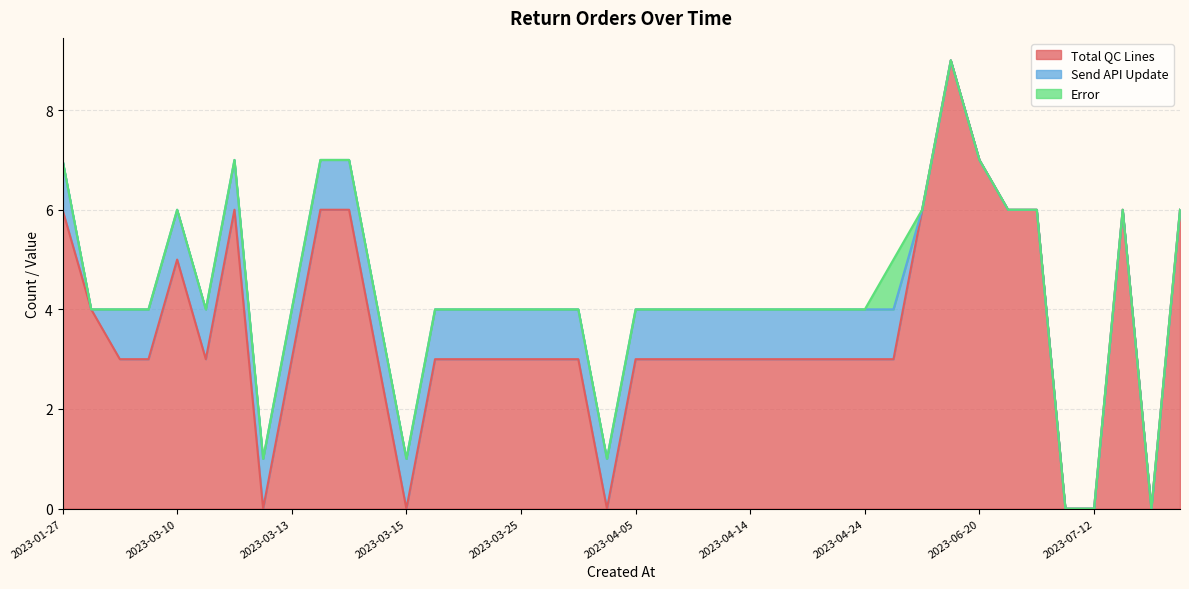

Does the chart display data point markers on the line(s)?

No